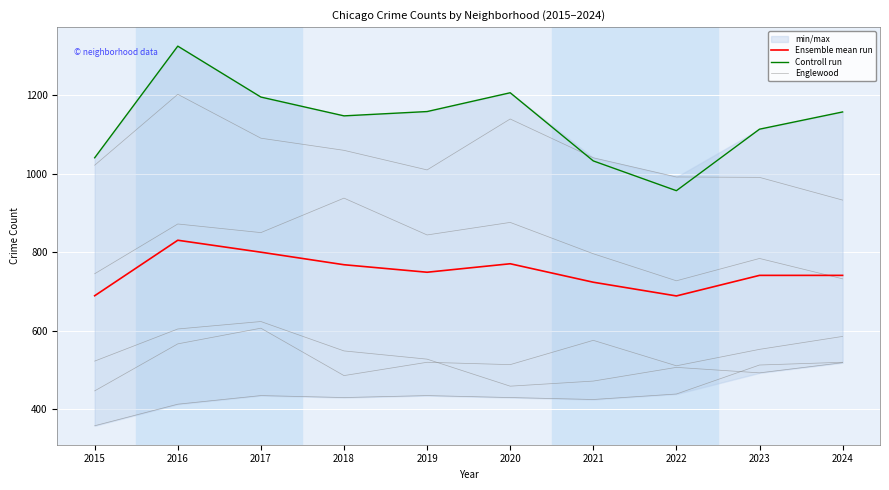

At which category does Controll run reach its first local peak?

2016